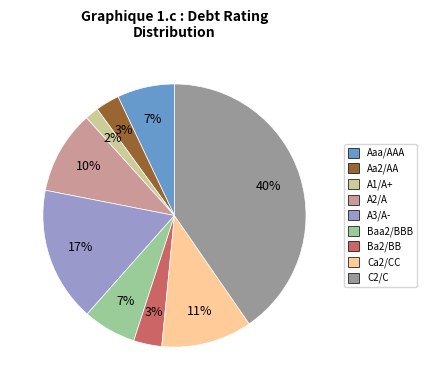

To the nearest percent, what is the average slice percentage?

11%